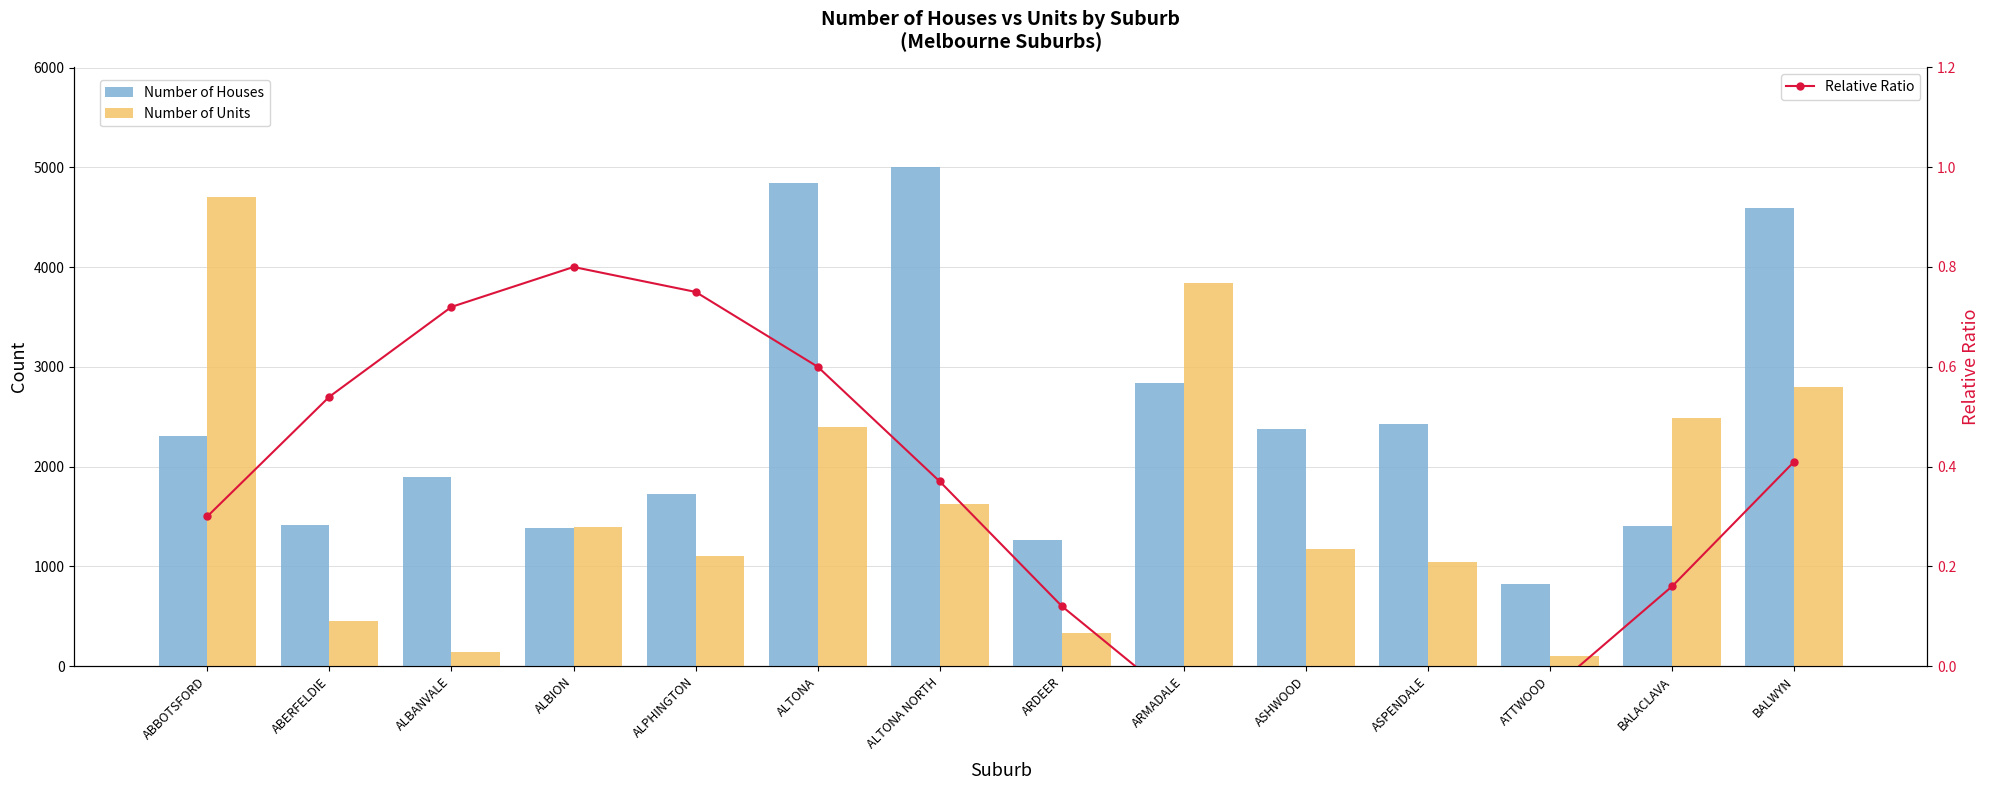

What is the label of the 13th bar from the right?

ABERFELDIE